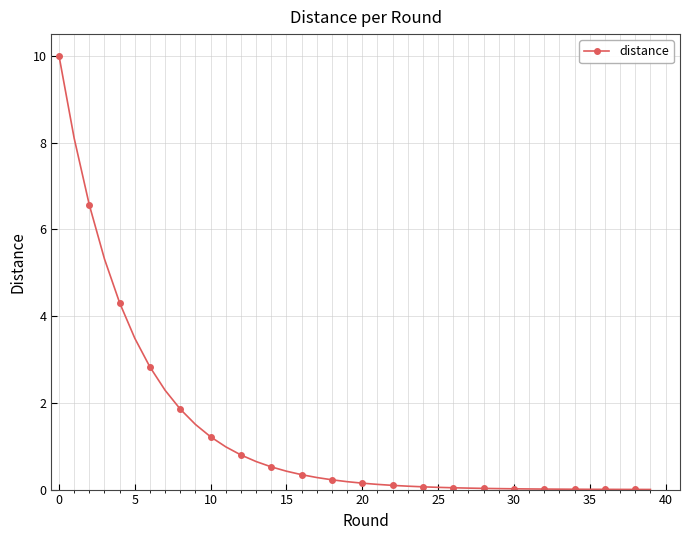

What is the greatest value displayed?

10.0